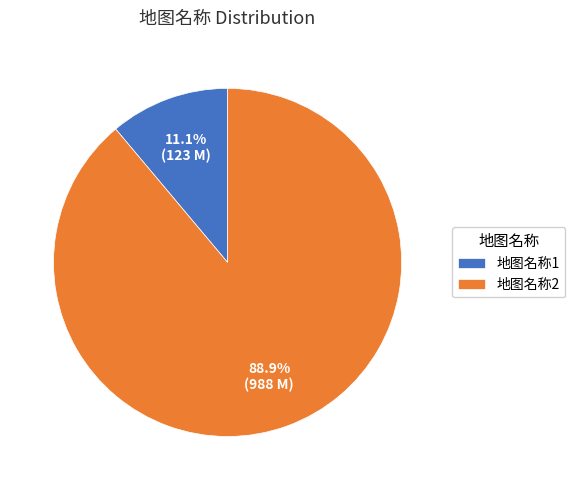

The 地图名称1 slice represents 18% of the pie. True or false?

False